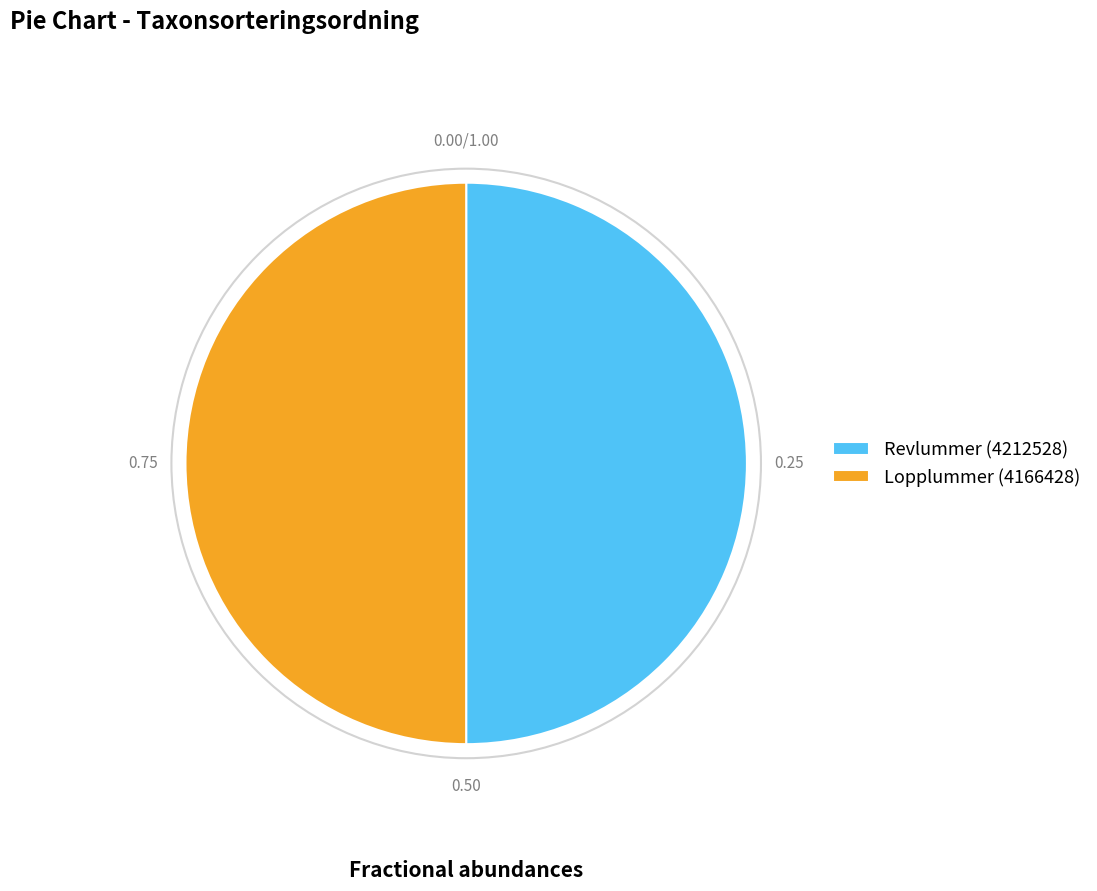

What is the ratio of the value at Revlummer (4212528) to the value at Lopplummer (4166428)?

1.0